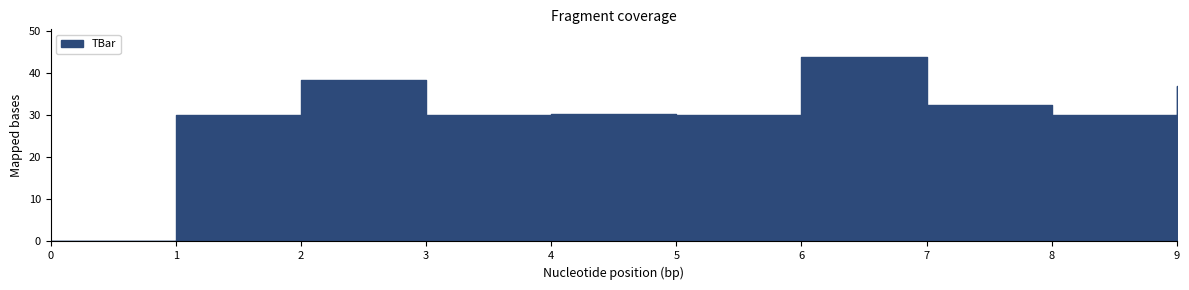

Where is the data nearest to the value 21?

1